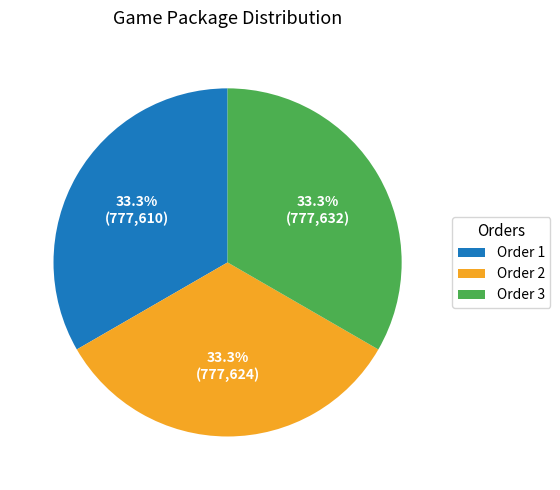

What is the ratio of the value at Order 1 to the value at Order 3?

1.0